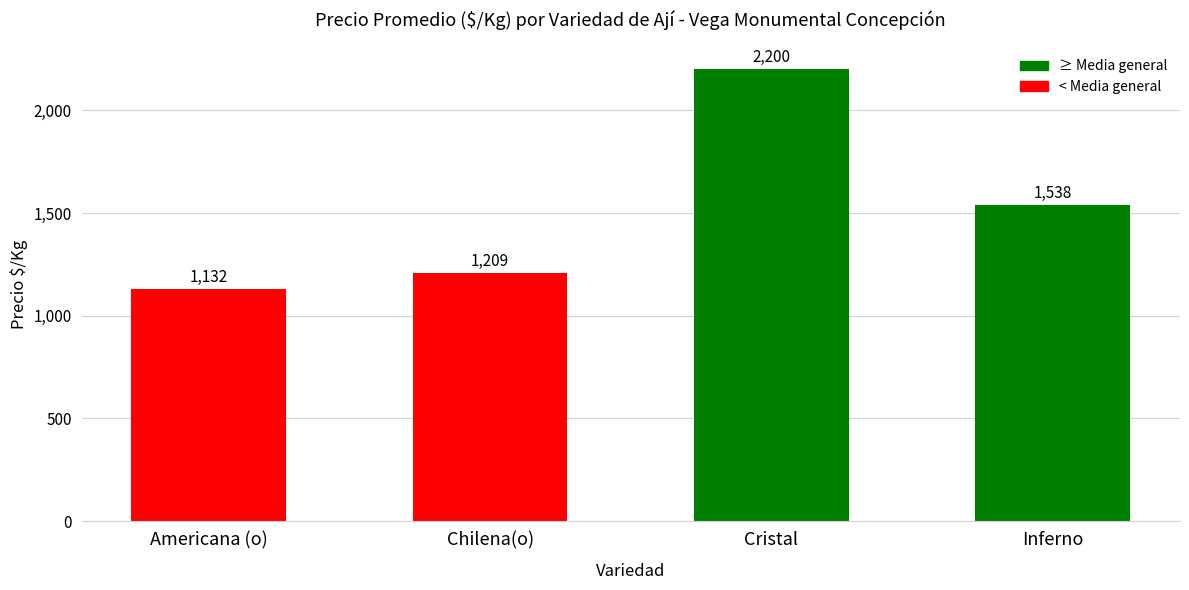

Which label corresponds to the smallest value in the chart?

Americana (o)